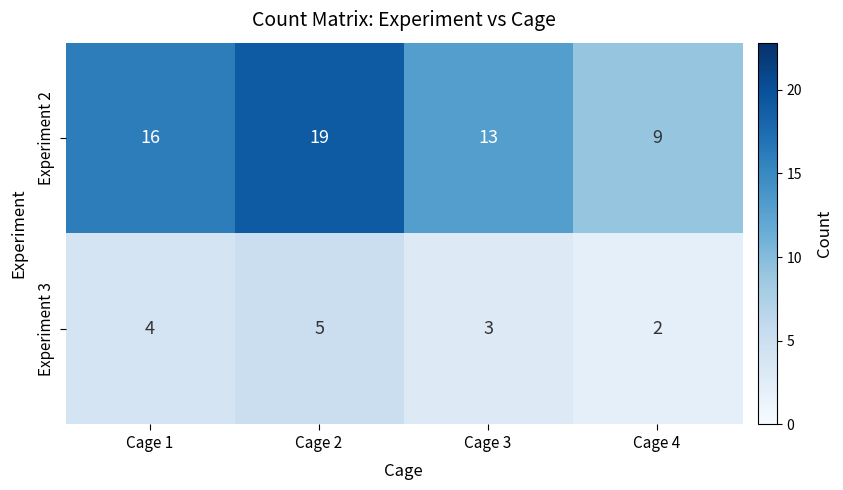

Reading left to right, what are all the values shown in this chart?

Experiment 2: Cage 1=16	Cage 2=19	Cage 3=13	Cage 4=9
Experiment 3: Cage 1=4	Cage 2=5	Cage 3=3	Cage 4=2